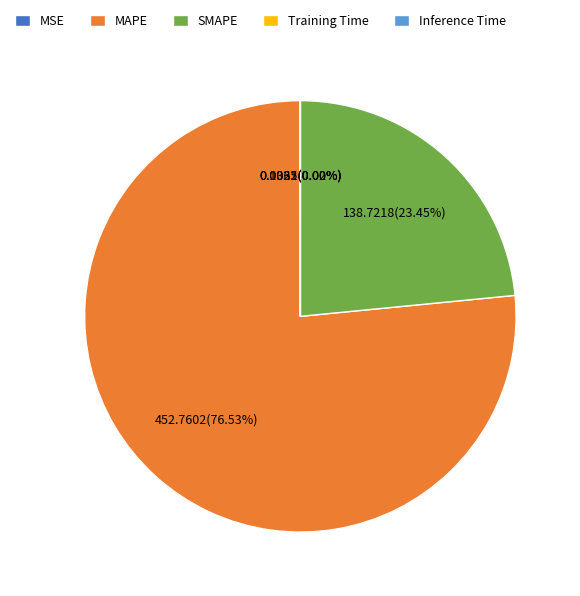

The MAPE slice represents 90% of the pie. True or false?

False